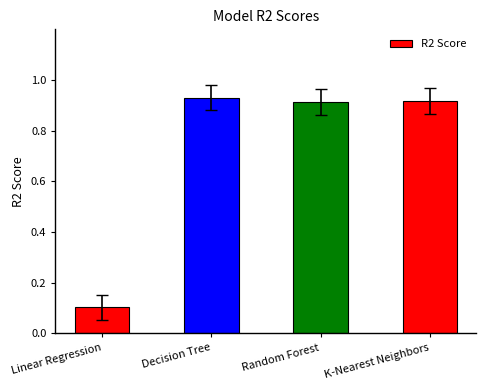

What is the difference between the values at Random Forest and Linear Regression?

0.8